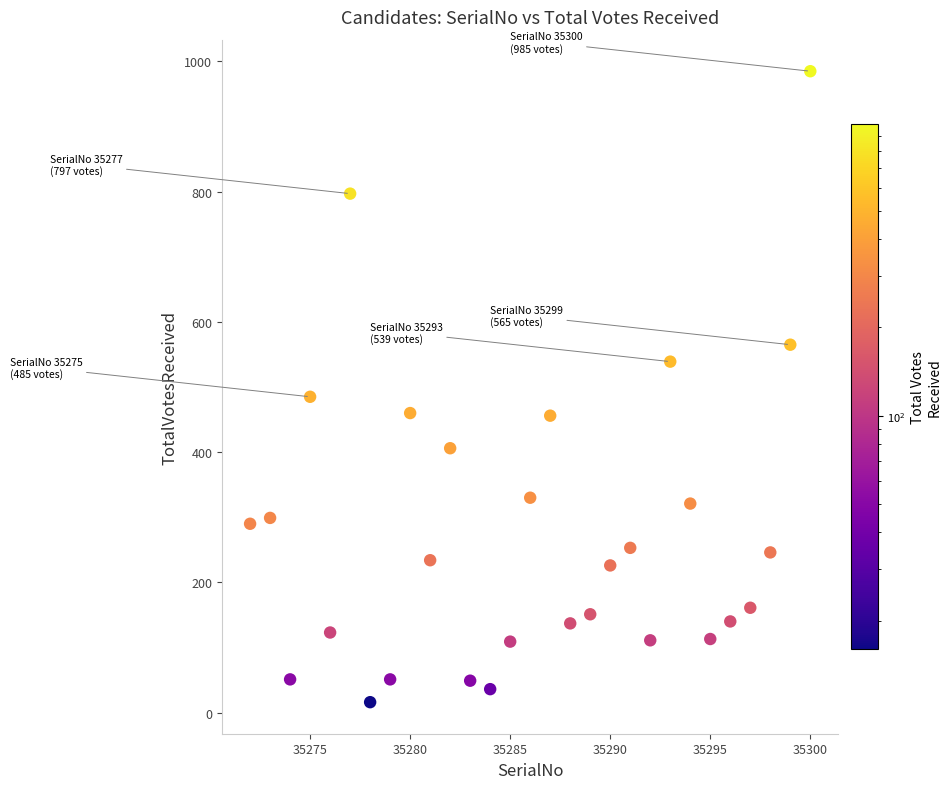

What Y value in the scatter plot is closest to 500?

485